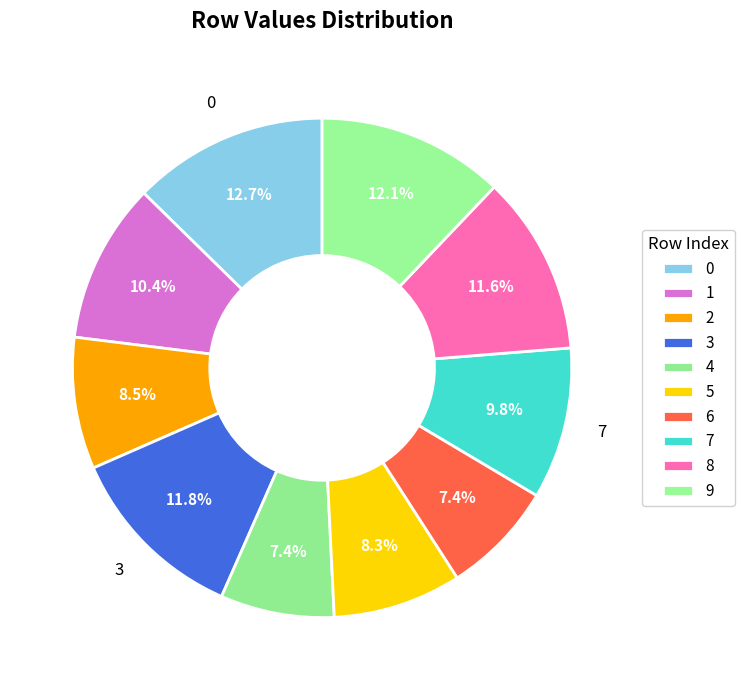

How many slices are in this pie chart?

10